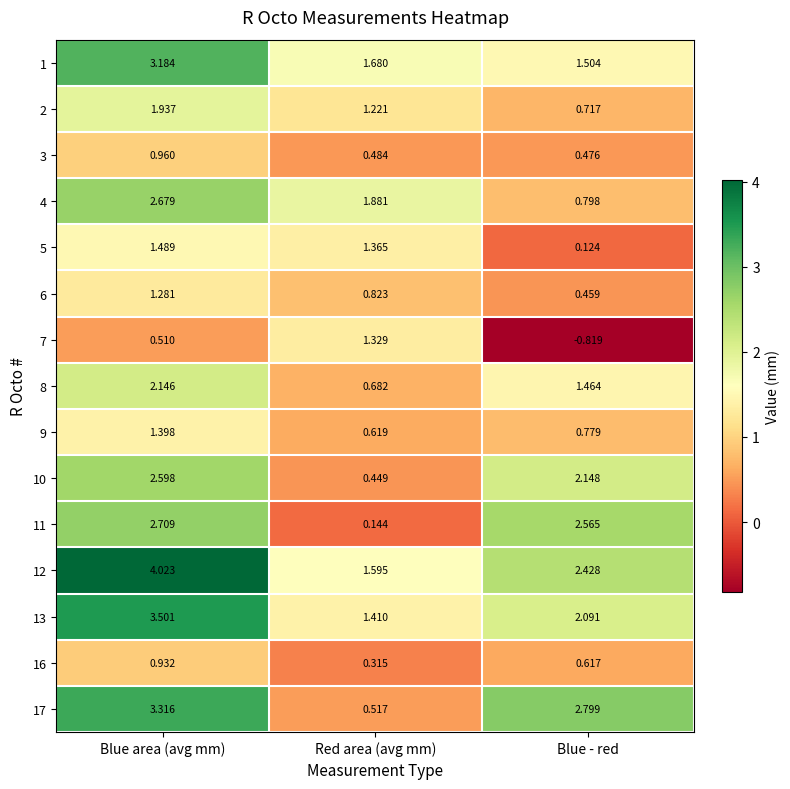

Rank the series at Blue area (avg mm) from lowest to highest value.

7, 16, 3, 6, 9, 5, 2, 8, 10, 4, 11, 1, 17, 13, 12